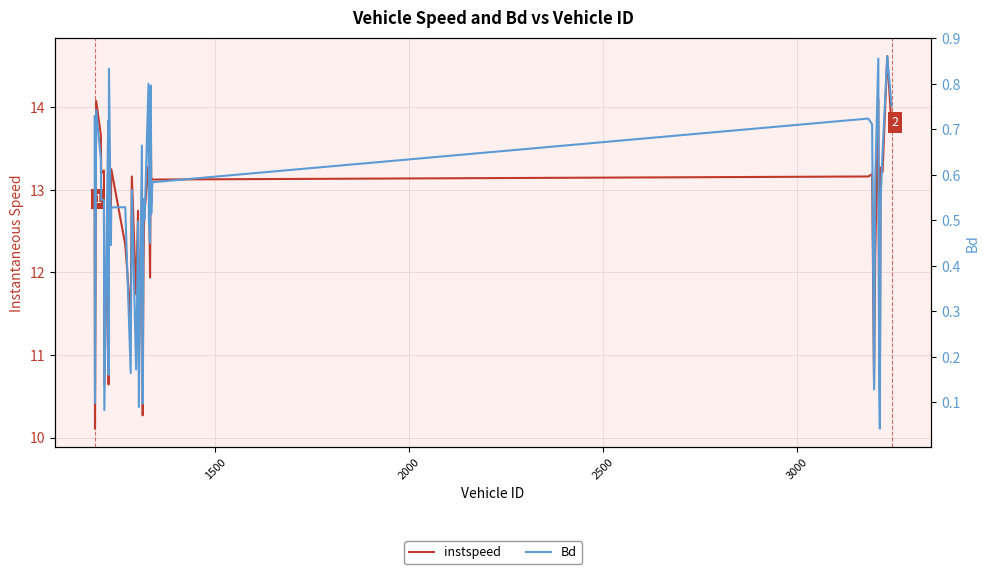

Does the chart have visible grid lines?

Yes